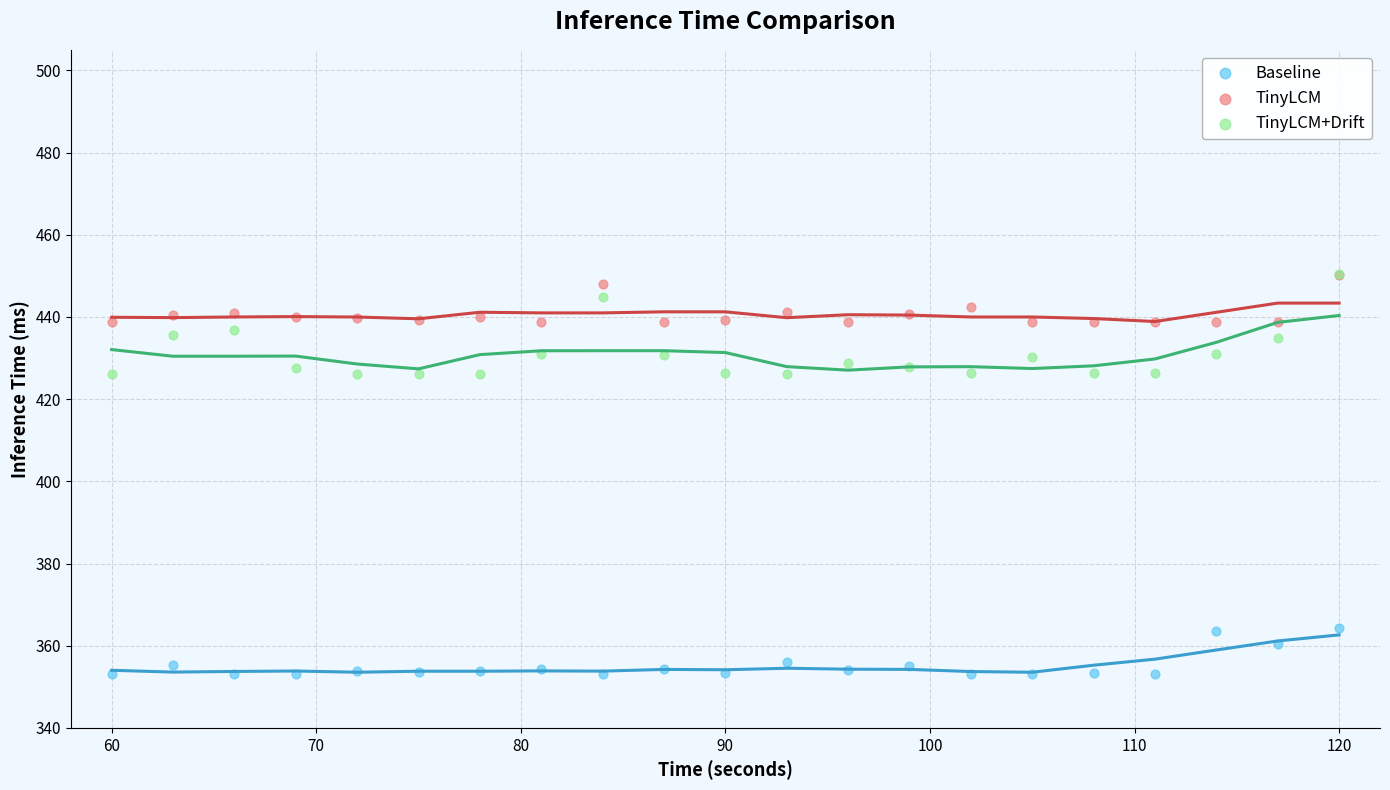

Which series has the largest Y range (max minus min)?

TinyLCM+Drift